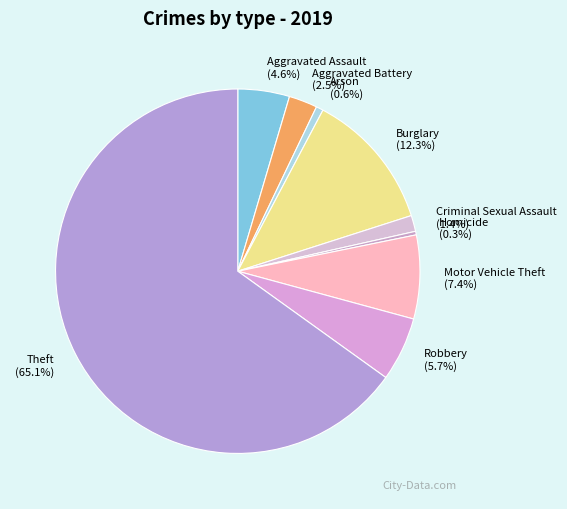

What is the total percentage of Criminal Sexual Assault and Aggravated Assault?

6.0%